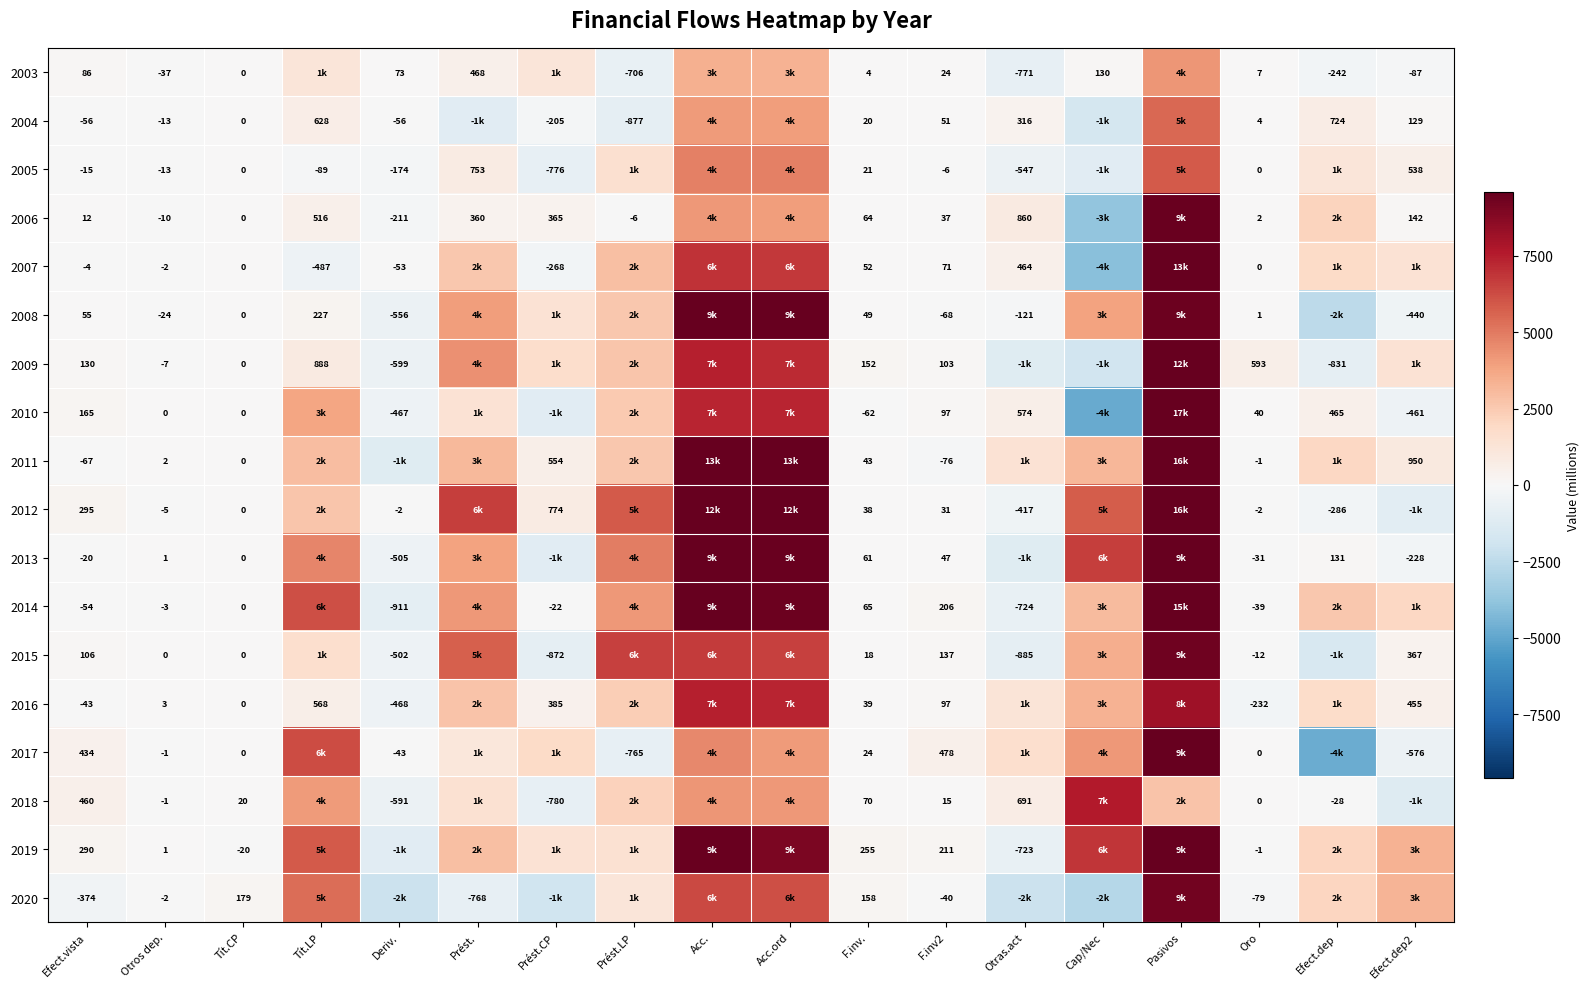

What is the spread (max minus min) of values at Tít.CP?

199